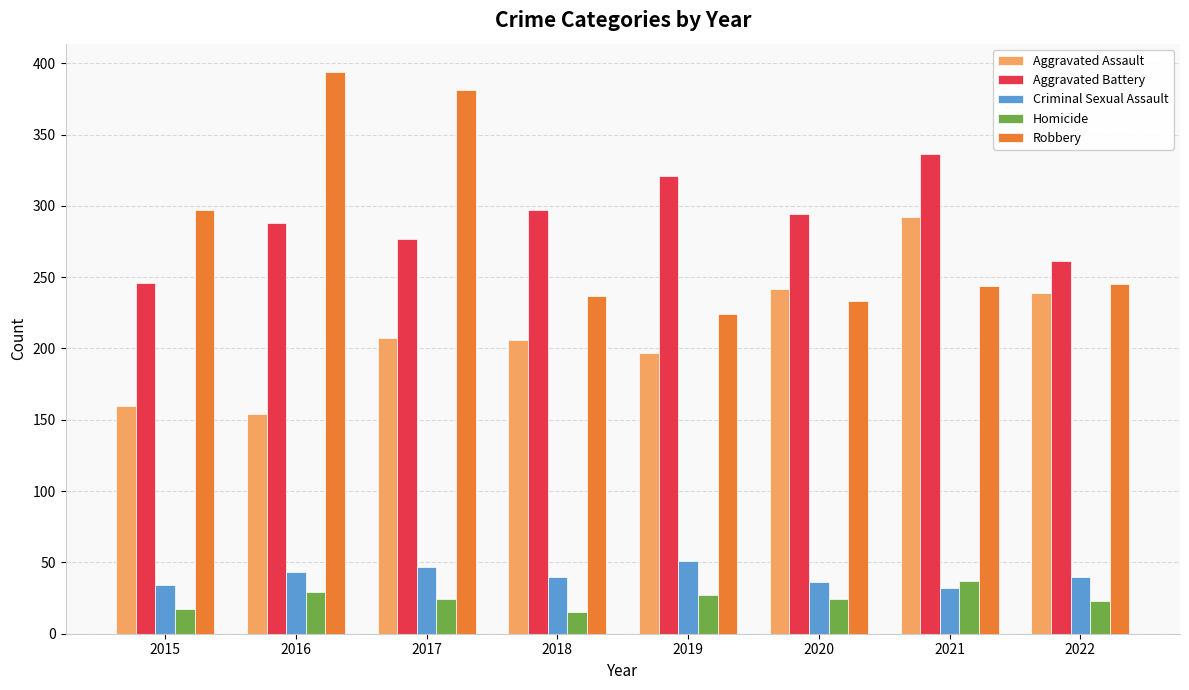

Which series has the widest spread of values?

Robbery